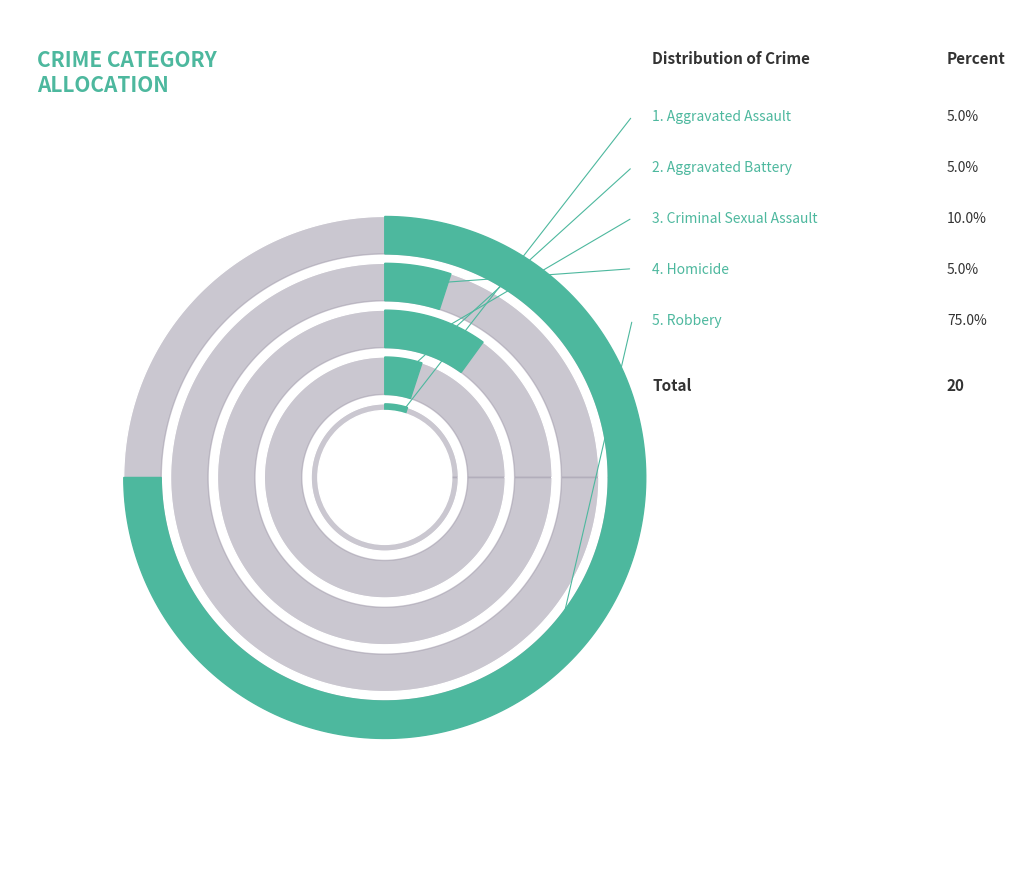

To the nearest percent, what percentage of the pie is Aggravated Battery?

5%